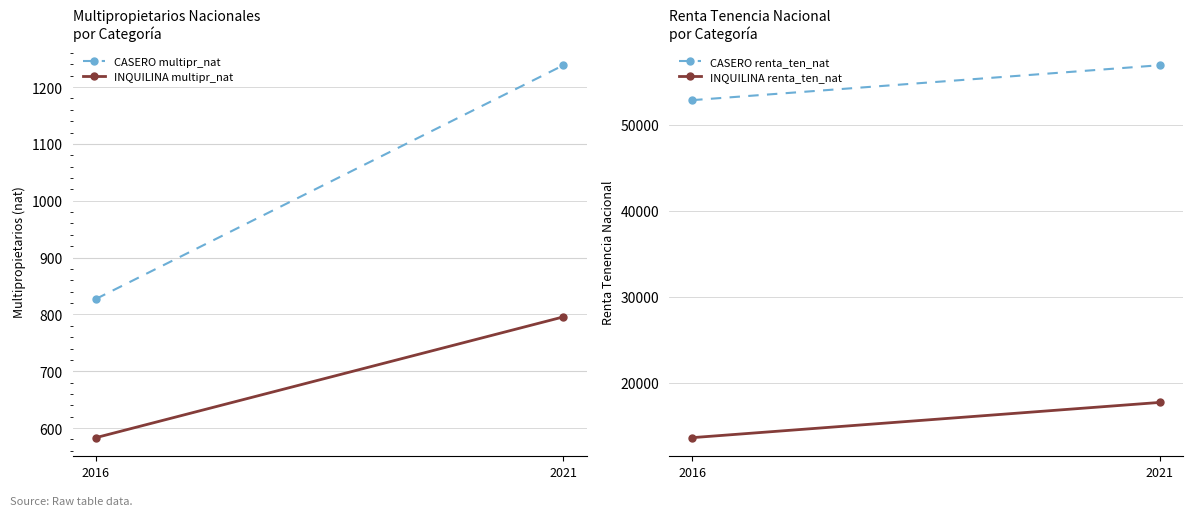

What is the highest value of the CASERO renta_ten_nat series?

56922.7